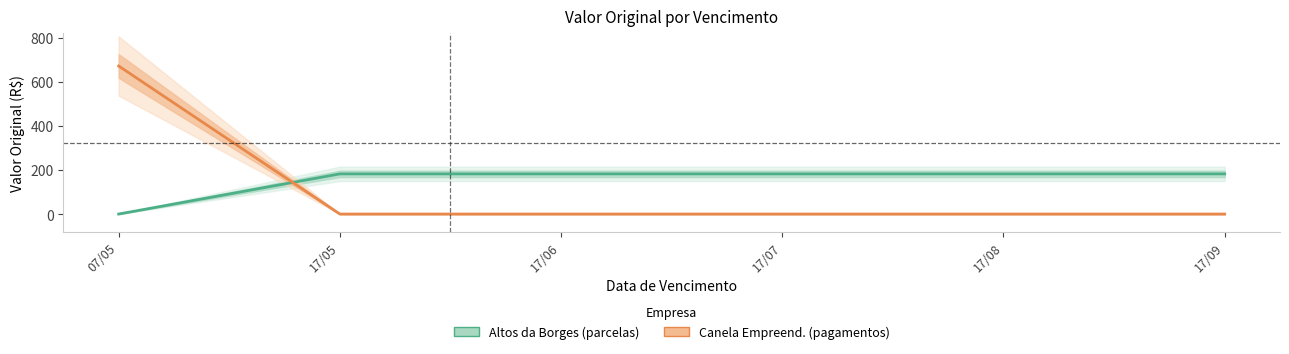

At which label does Altos da Borges (parcelas) reach its minimum?

07/05